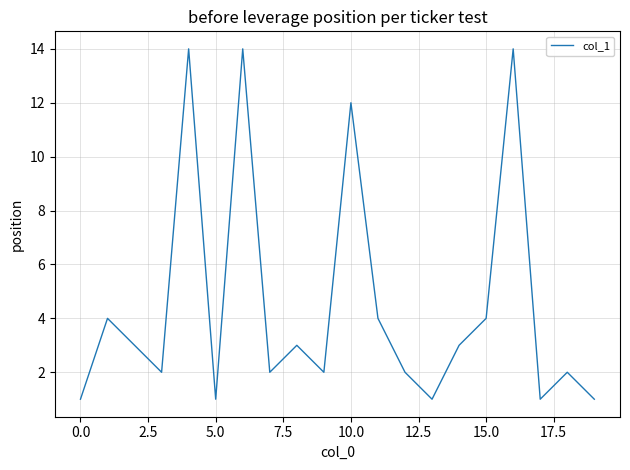

What is the greatest value displayed?

14